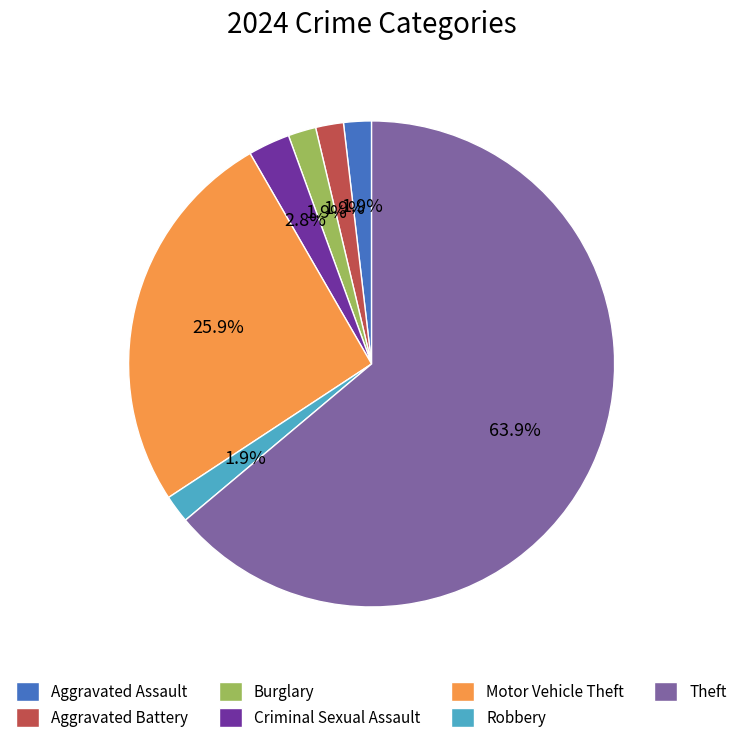

What percentage is the Motor Vehicle Theft slice, to the nearest percent?

26%